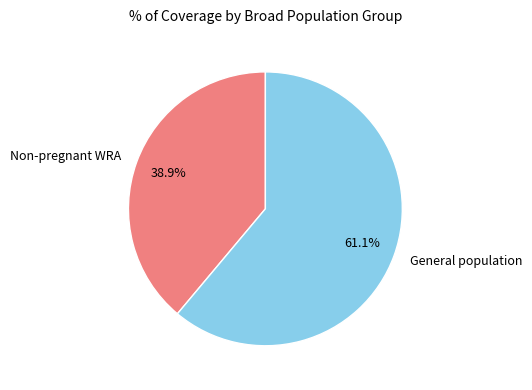

Between General population and Non-pregnant WRA, which is larger?

General population